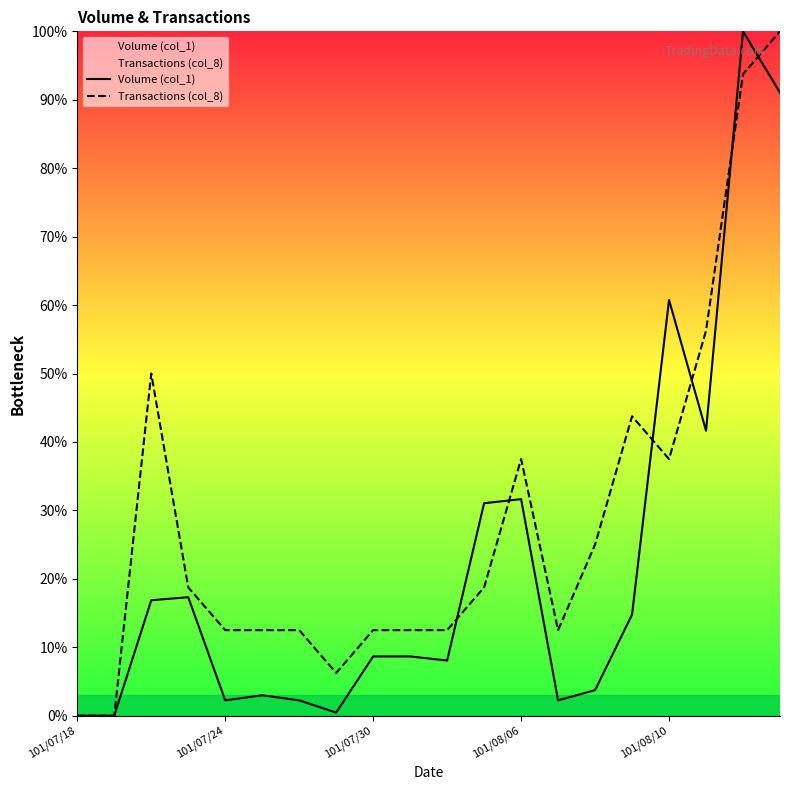

What is the total value across all series at 101/08/10?

98.2